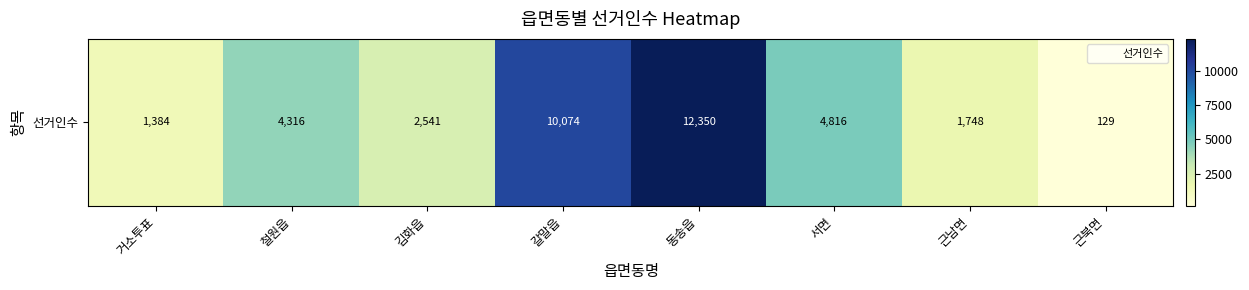

Reading left to right, list all the values displayed in this chart.

거소투표=1384	철원읍=4316	김화읍=2541	갈말읍=10074	동송읍=12350	서면=4816	근남면=1748	근북면=129